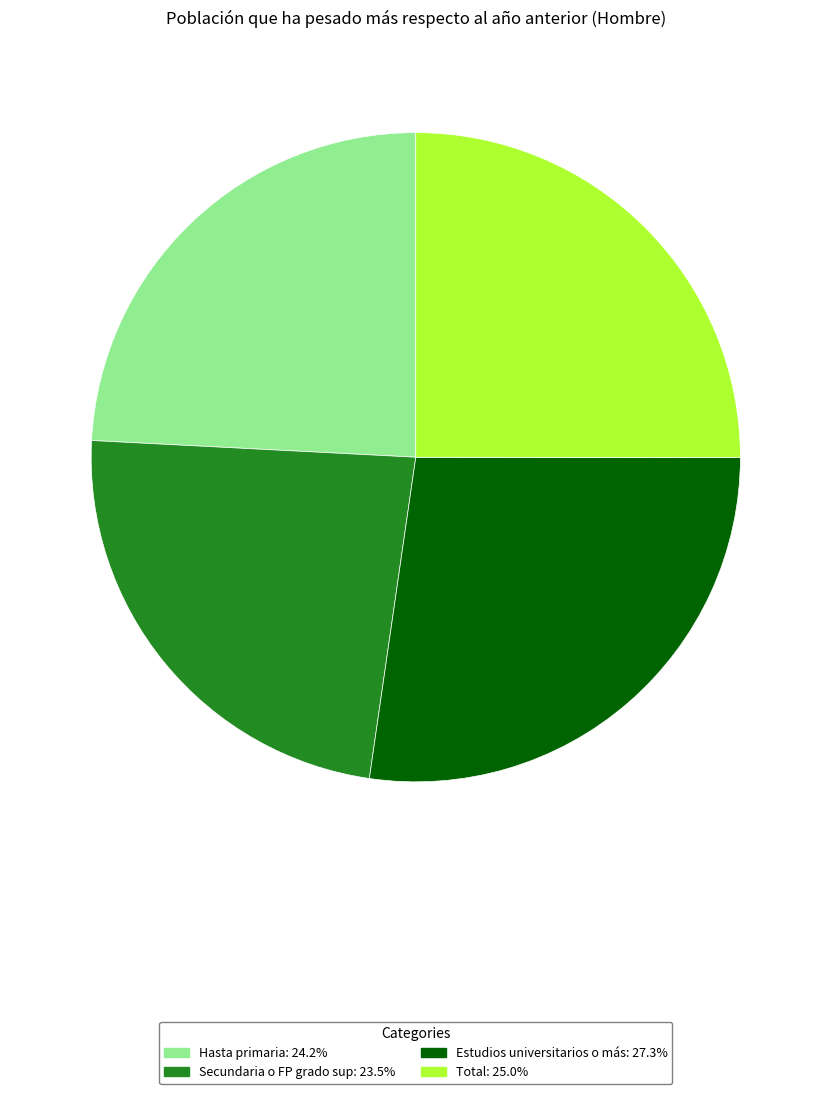

How many segments does this pie chart have?

4